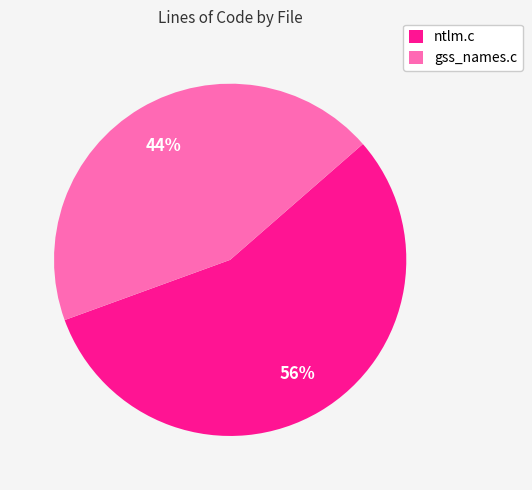

To the nearest percent, what percentage of the pie is ntlm.c?

56%